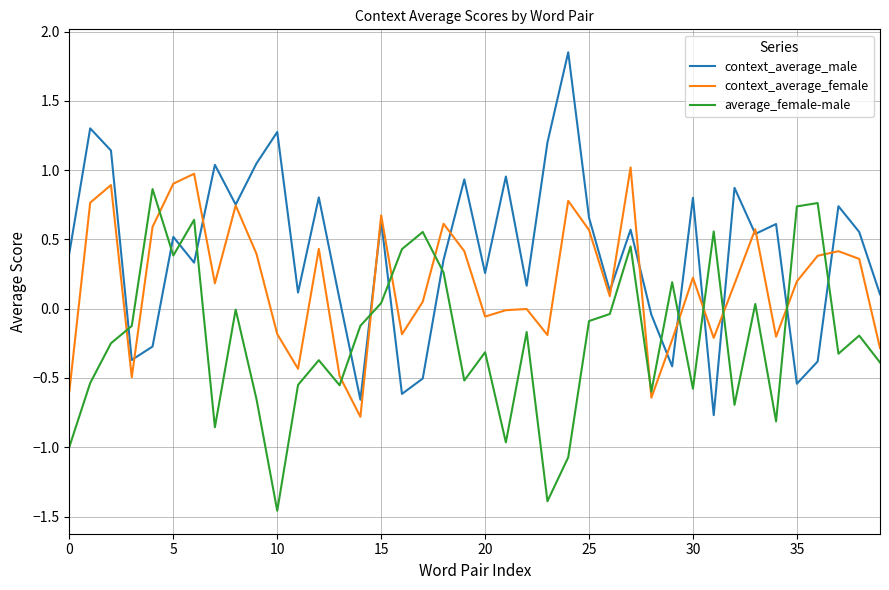

Which series has the widest spread of values?

context_average_male